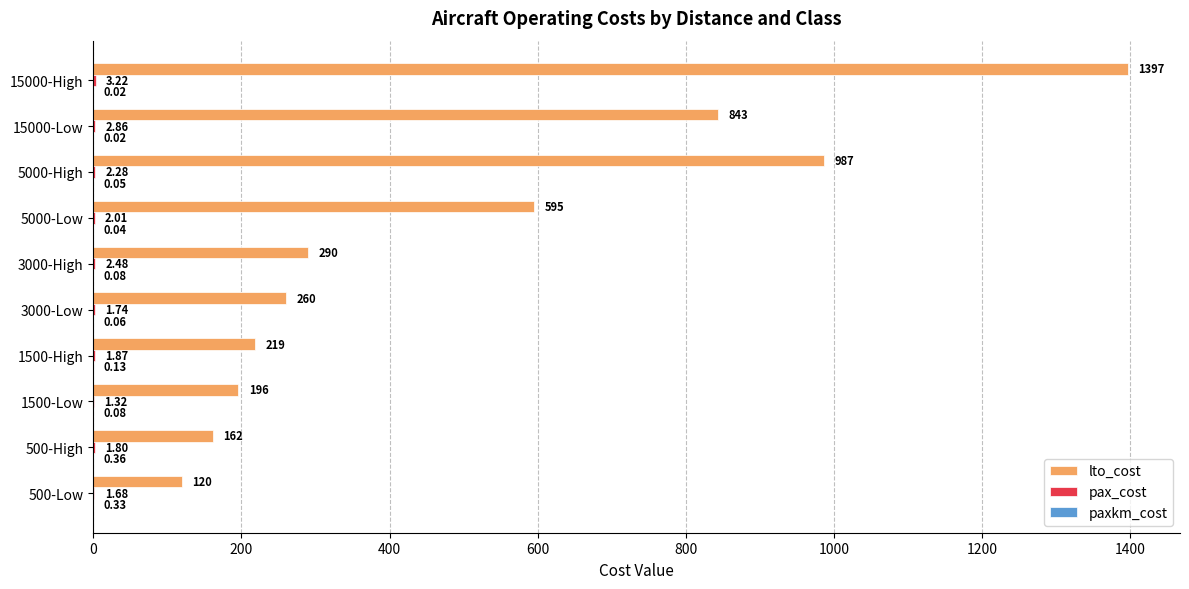

Between 500-Low and 1500-Low, which series saw the biggest shift?

lto_cost